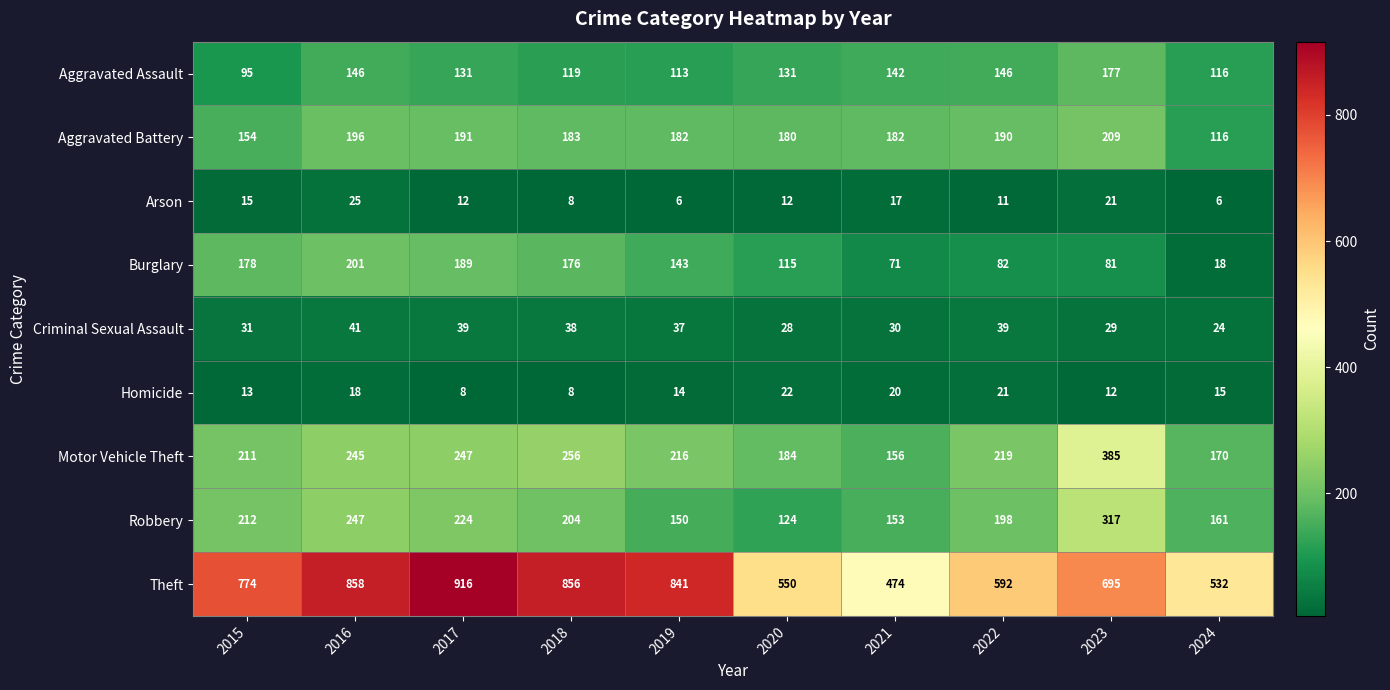

What is the maximum value shown in the chart?

916